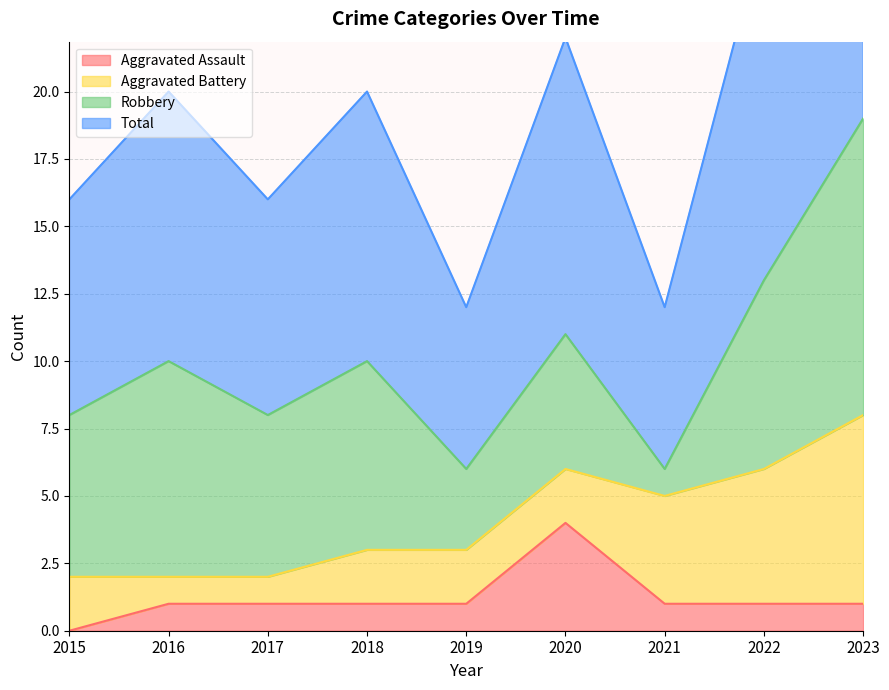

Between 2016 and 2020, which series saw the biggest shift?

Aggravated Assault